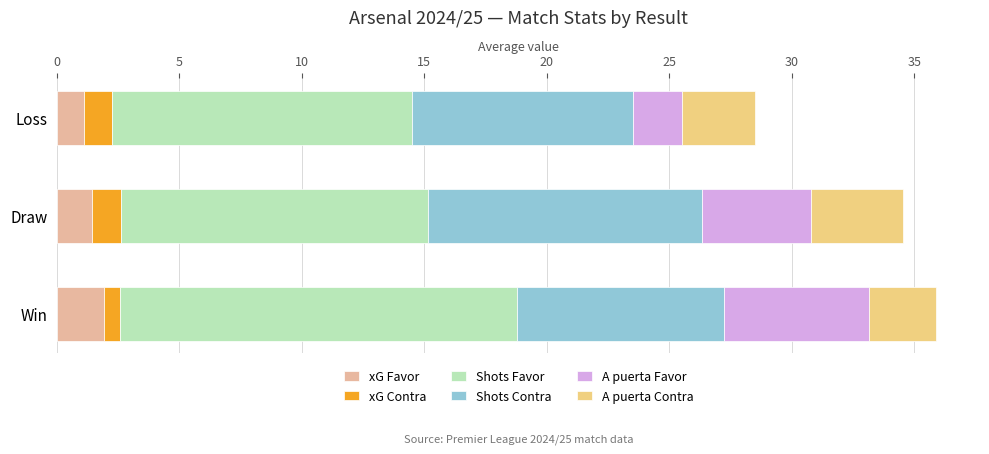

What is the sum of all xG Favor values?

4.4